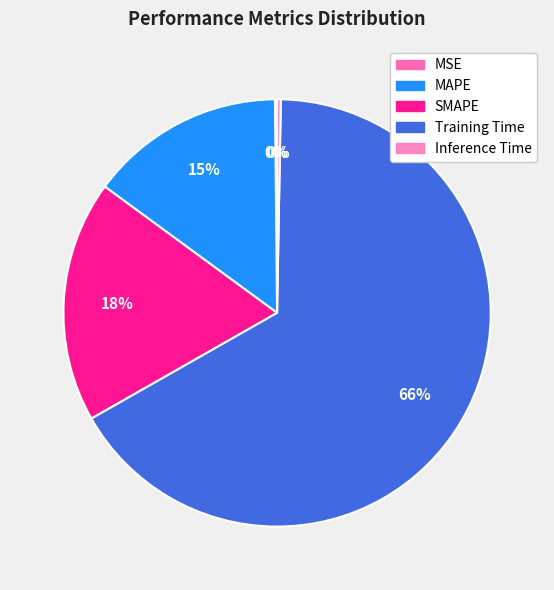

Count the number of slices in the pie.

5